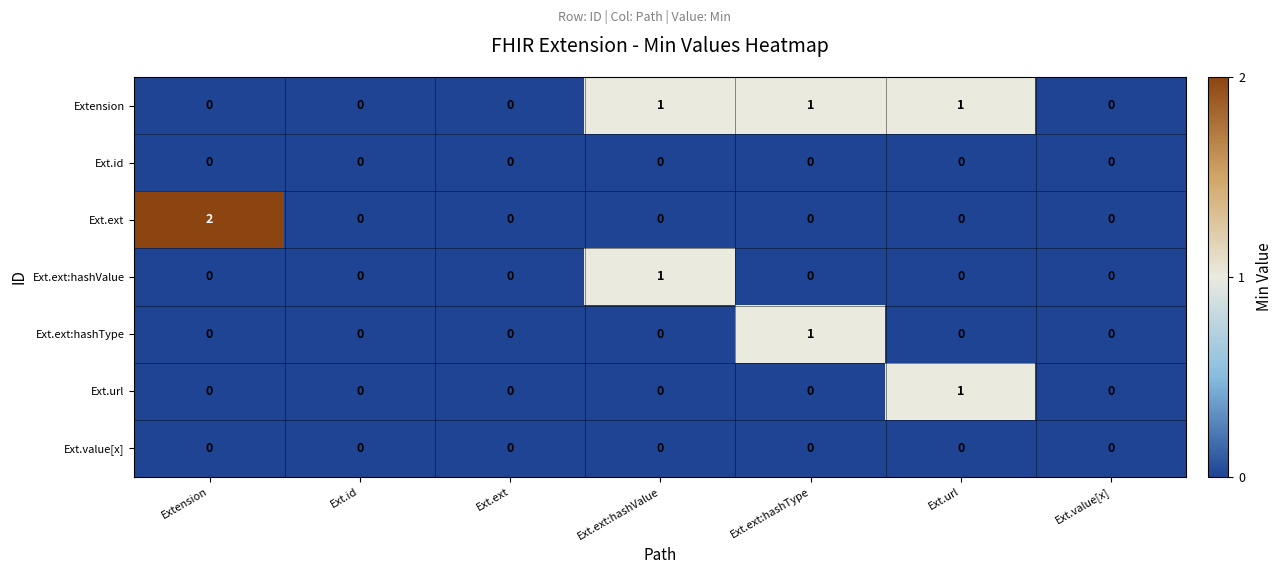

Which series has the largest total across all categories?

Extension